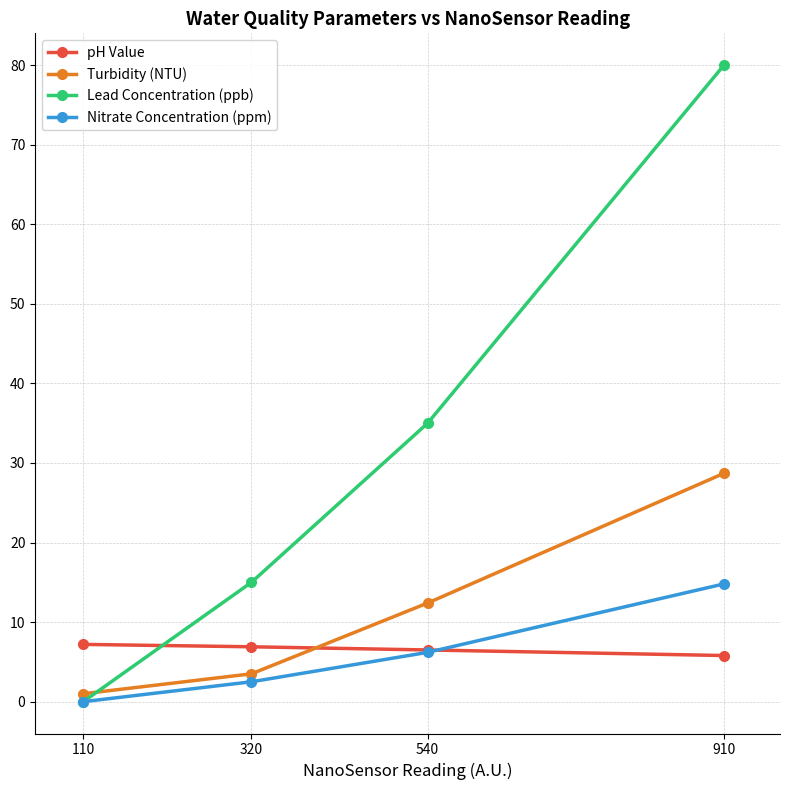

What is the average value of the Turbidity (NTU) series?

11.4